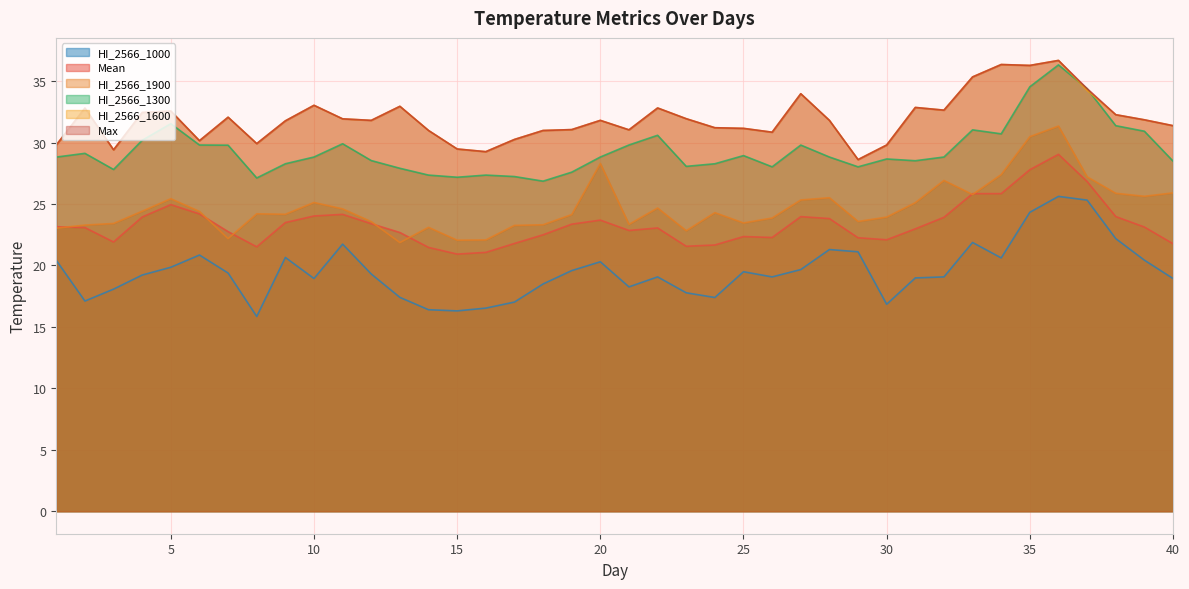

What is the approximate value of HI_2566_1300 at 13?

27.9